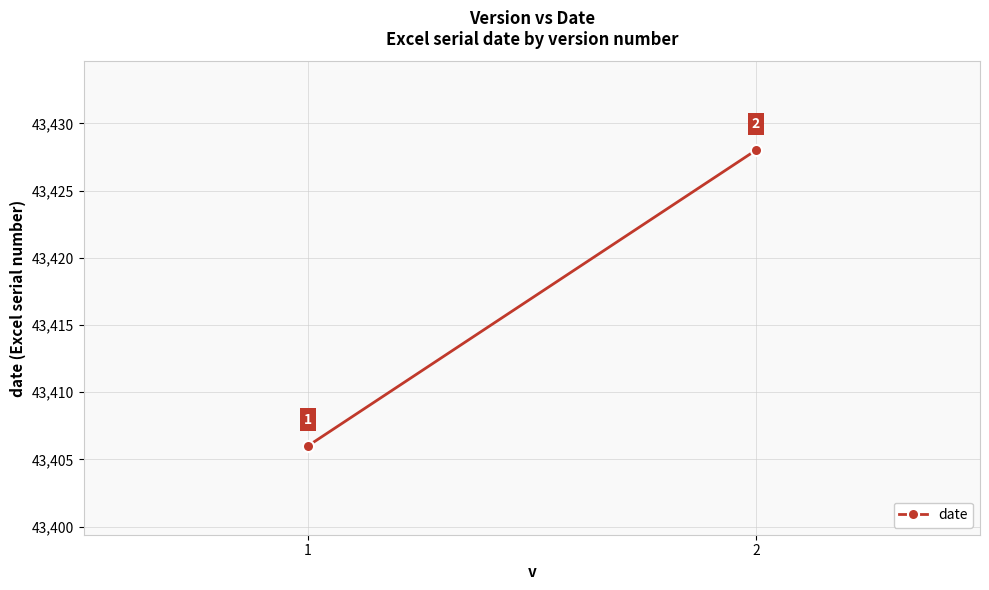

Reading left to right, what are all the values shown in this chart?

1=43406	2=43428